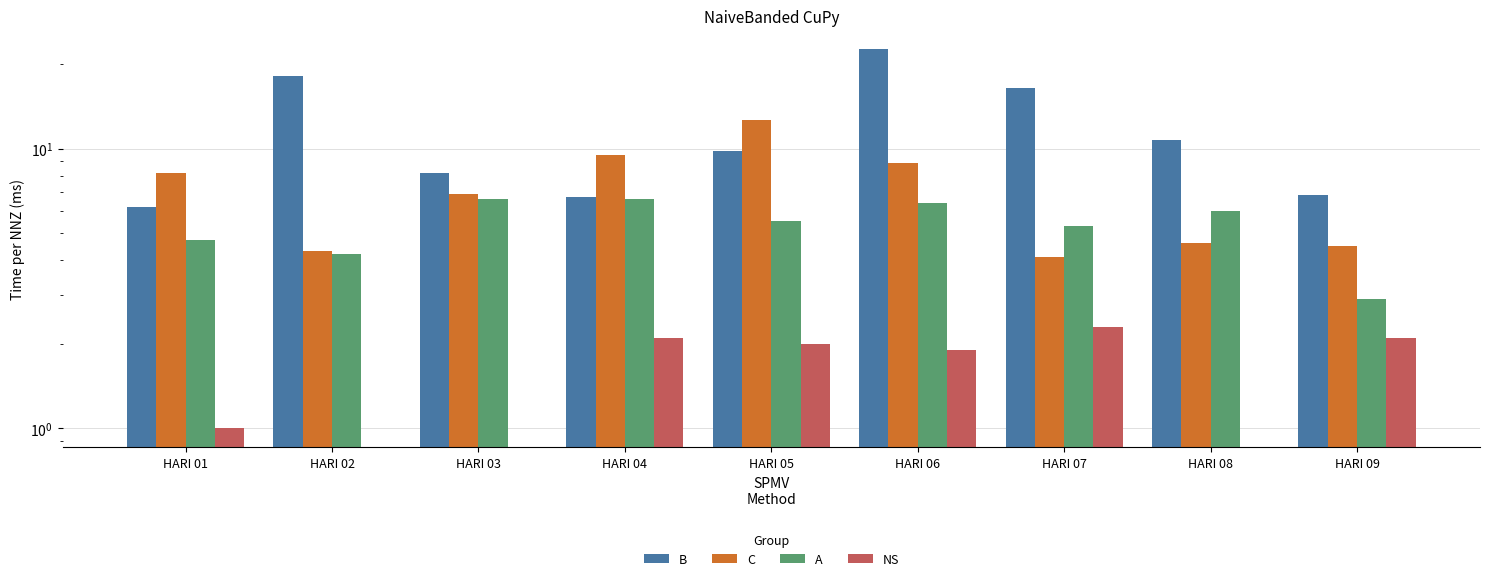

List the series in order of their peak value, lowest first.

NS, A, C, B